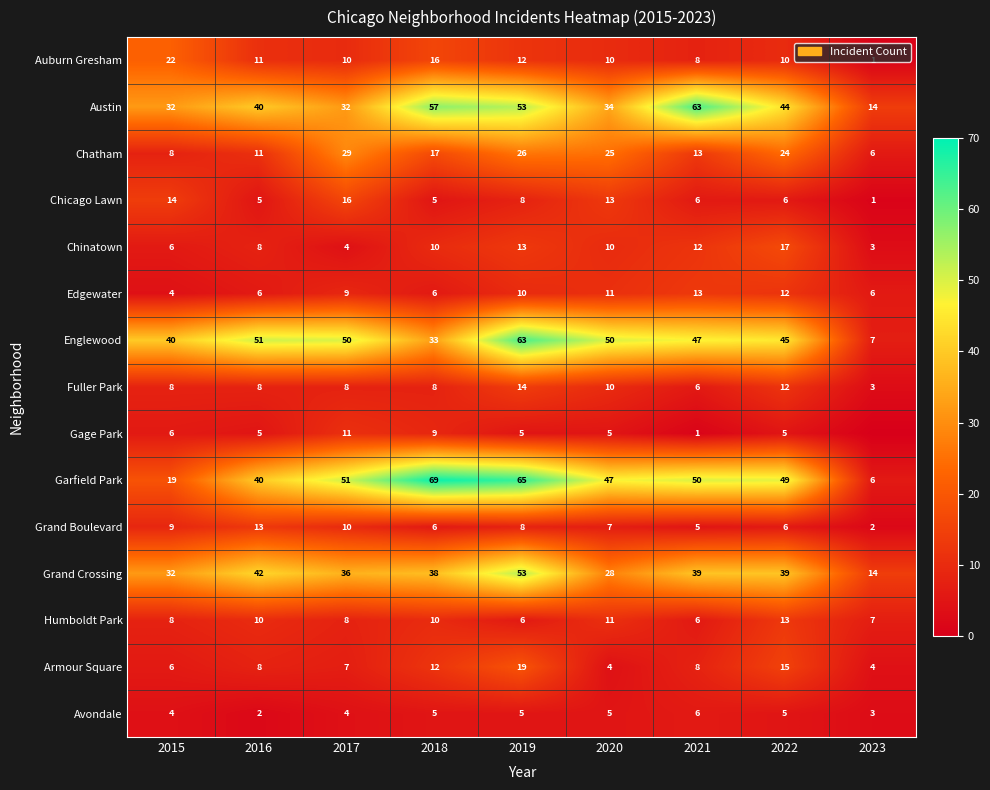

How many values in the Grand Boulevard series are below 7?

4